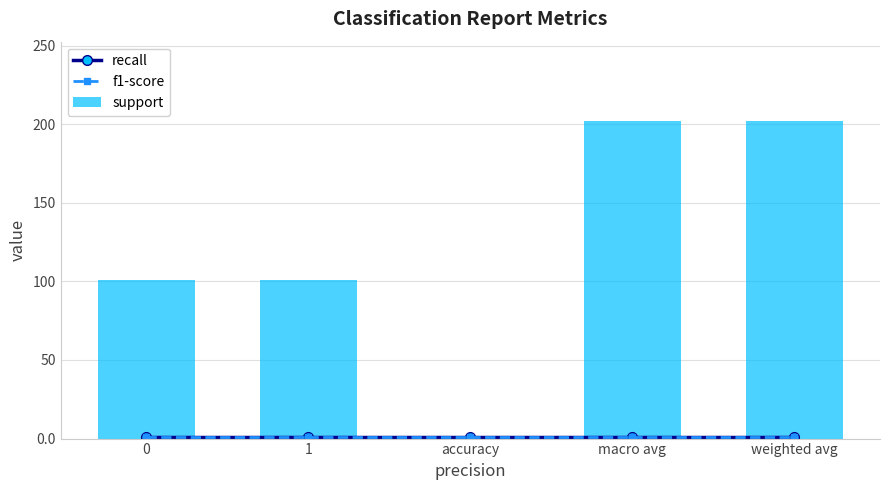

Rank the series at weighted avg from highest to lowest value.

support, recall, f1-score